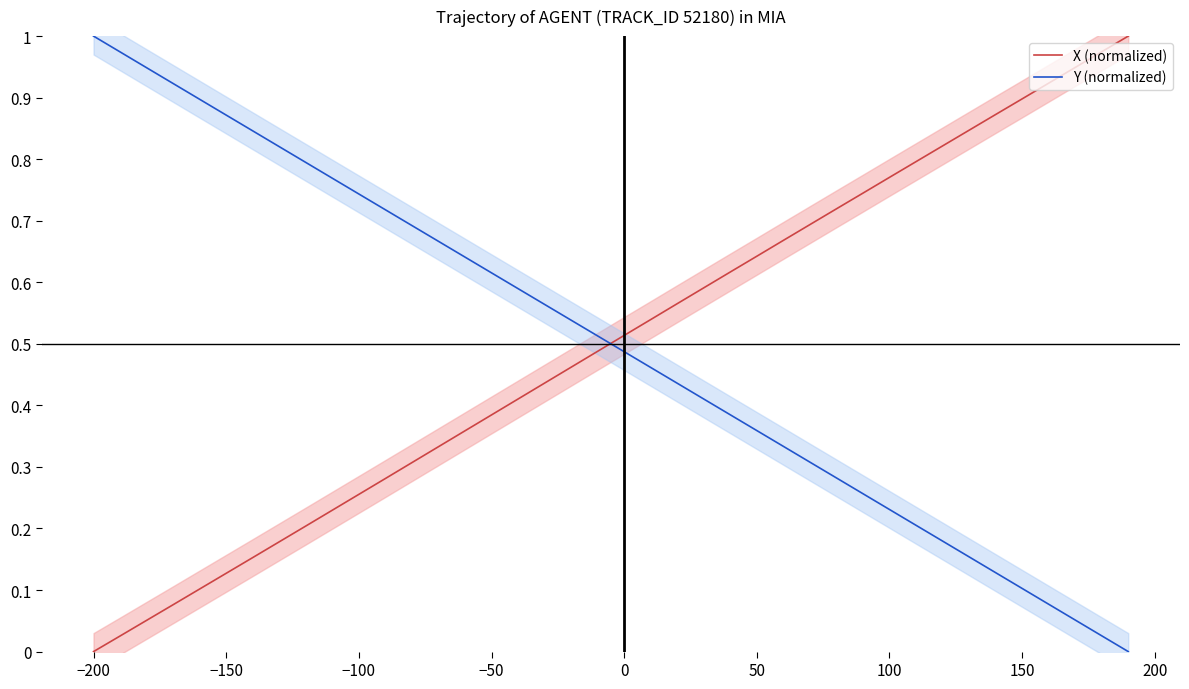

Which category has the lowest value in the X (normalized) series?

−200